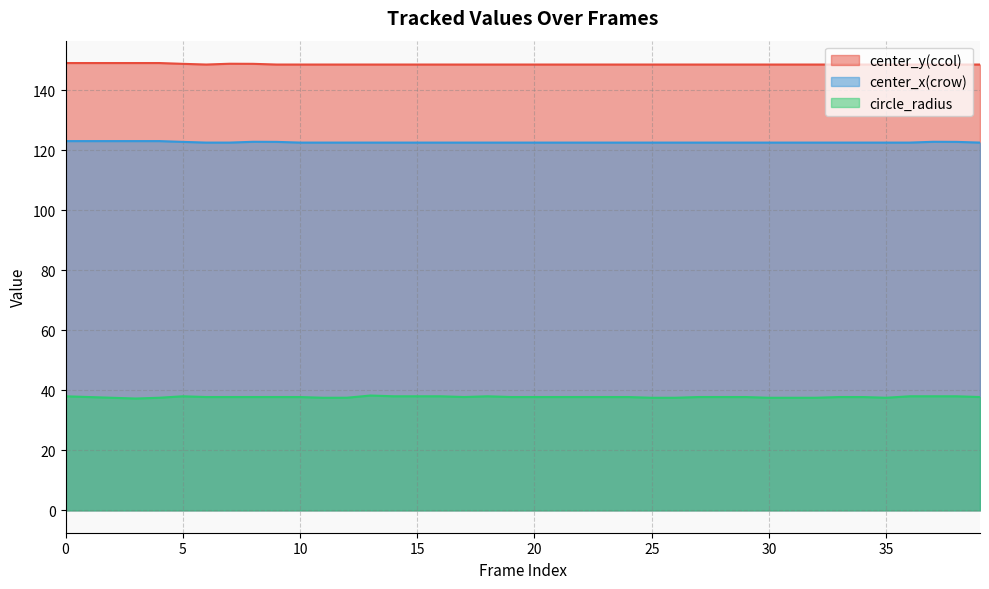

Is it true that center_y(ccol) equals 69.3 at 25?

False